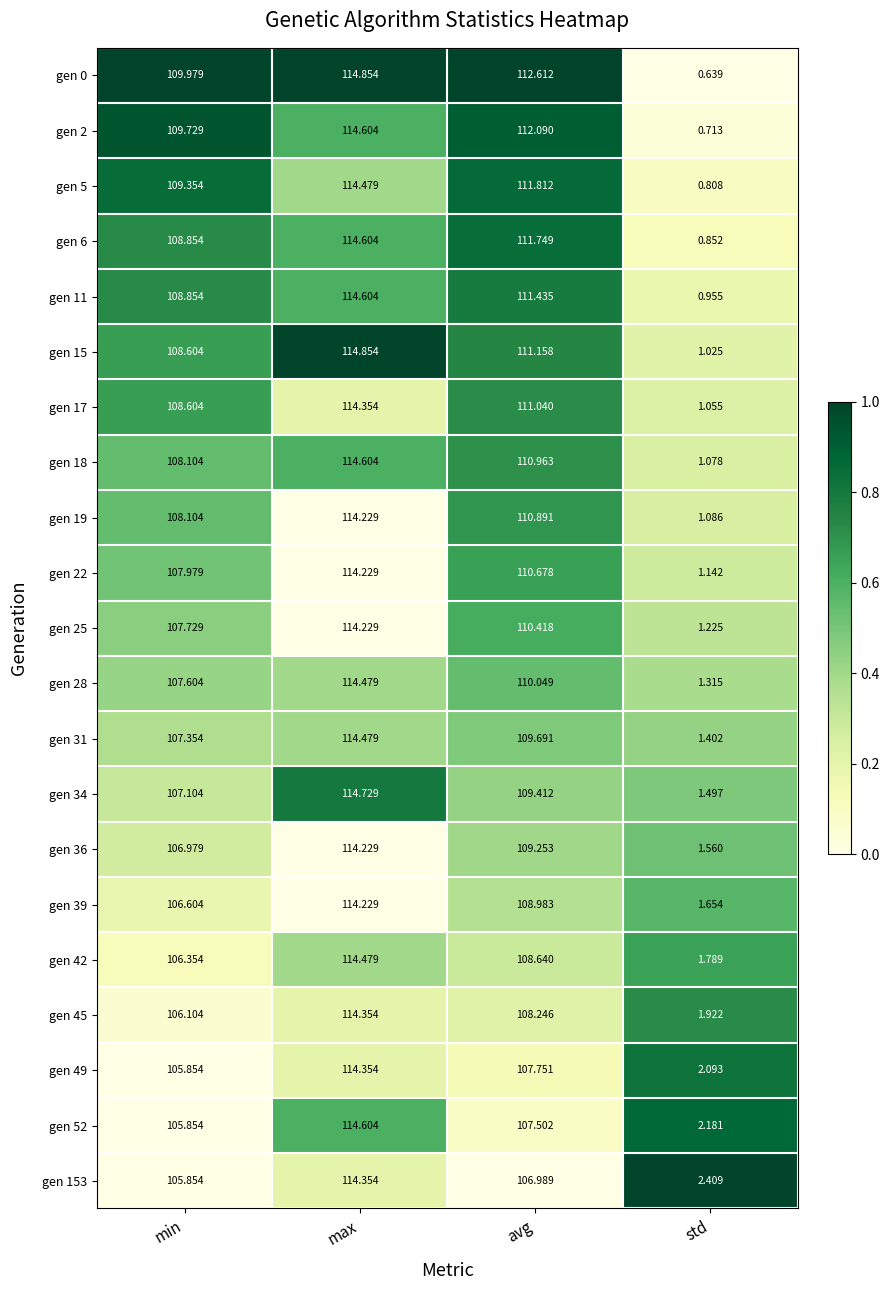

What is the total value across all series at avg?

2311.4